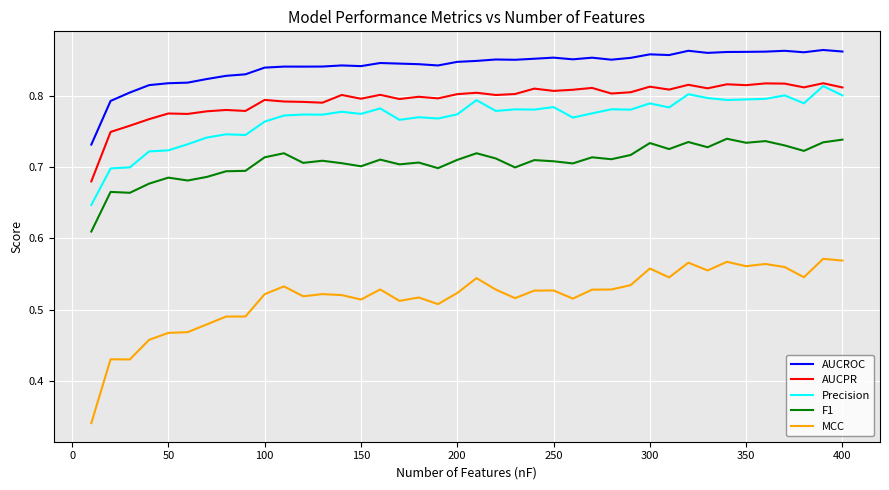

Which series has the largest total across all categories?

AUCROC